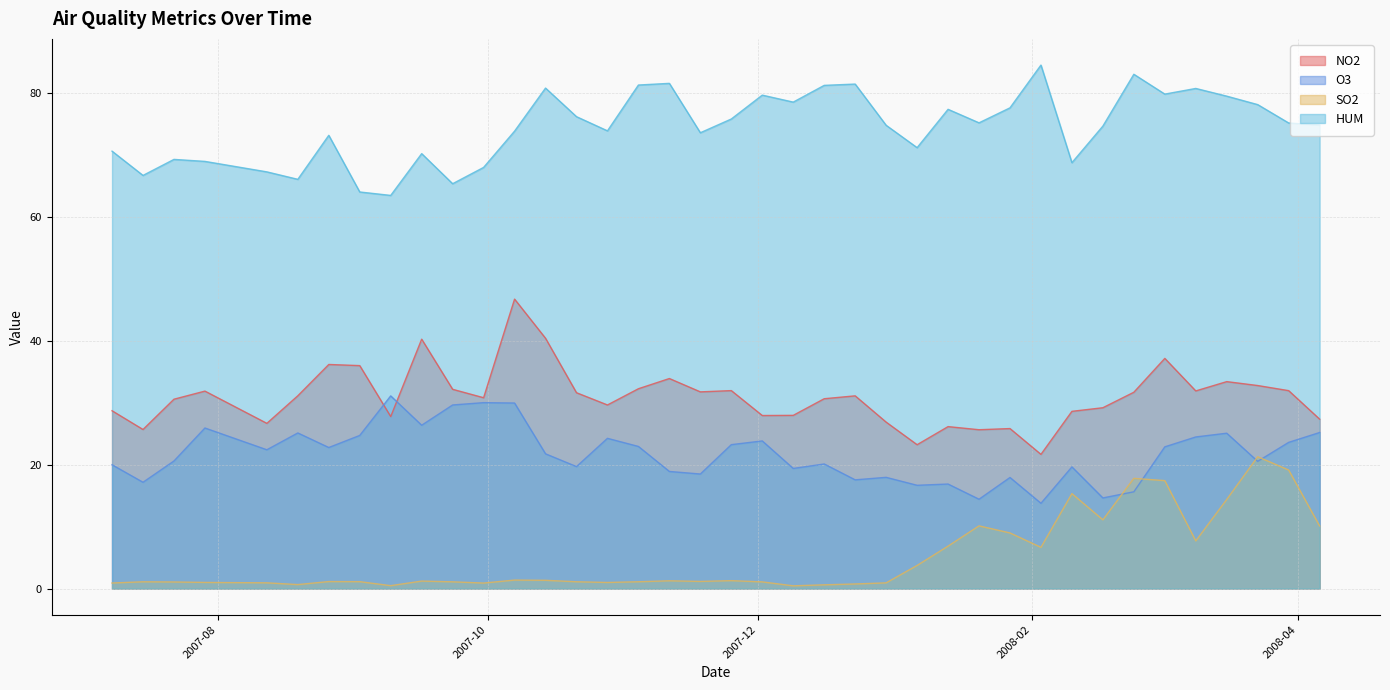

True or false: HUM and NO2 cross at least once.

False